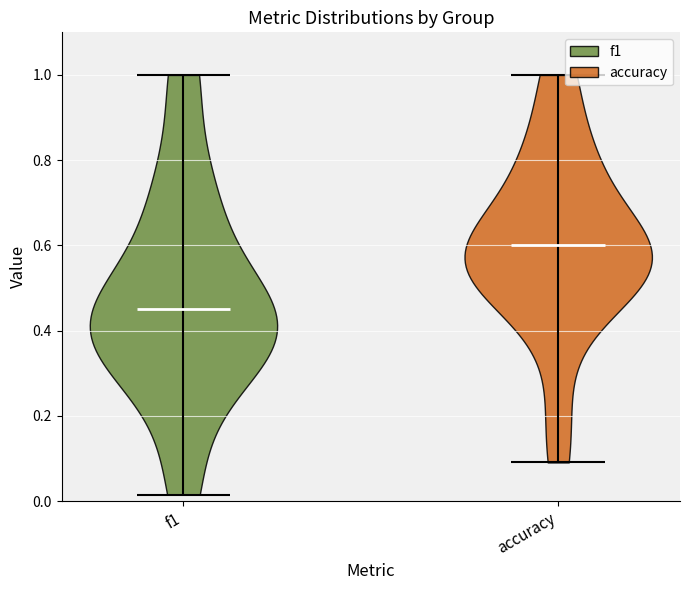

Reading left to right, read every violin against the y-axis: where its median line is, and the lowest and highest points it reaches. The values are not printed on the chart, so give them approximately, as read against the axis.

f1: median line 0.46, lowest point 0.02, highest point 1.00
accuracy: median line 0.60, lowest point 0.10, highest point 1.00